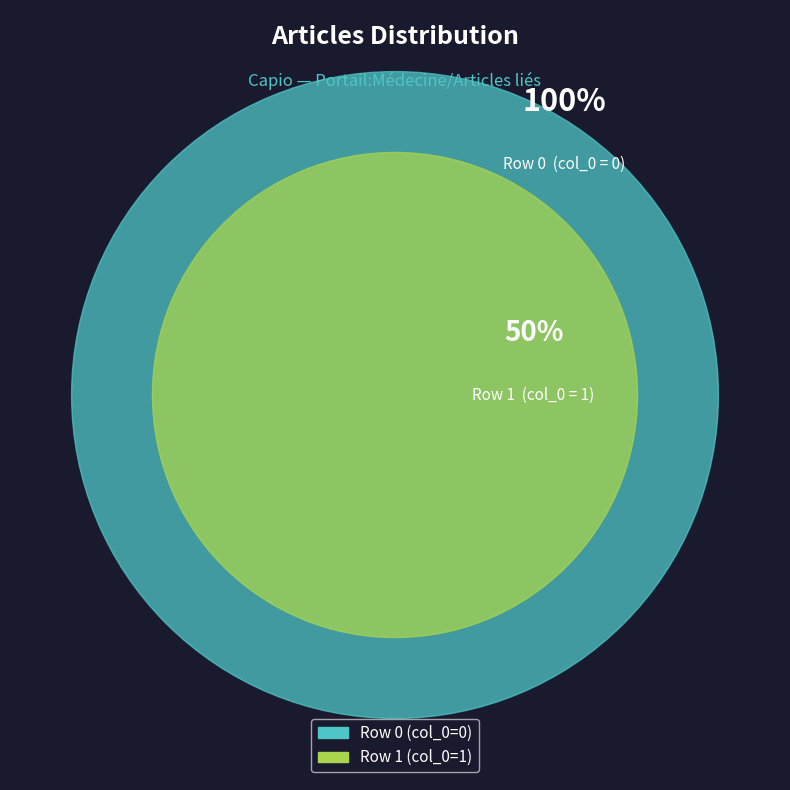

What percentage do Row 0 and Row 1 together represent?

100.0%